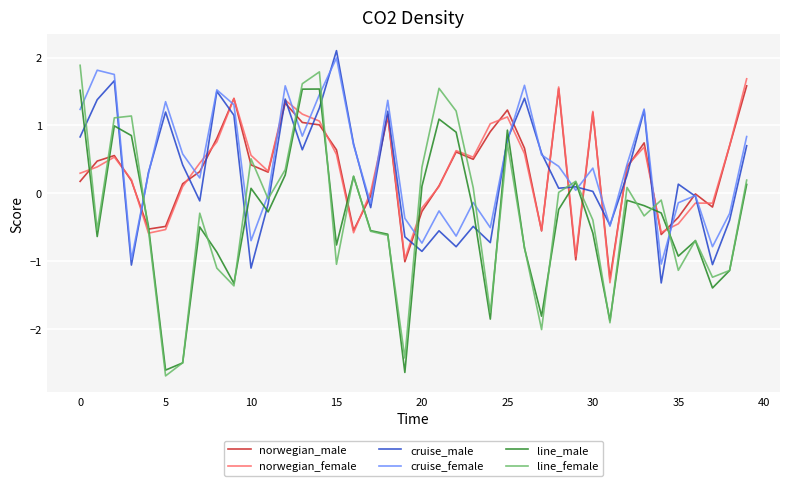

Which series has the largest range (max minus min)?

line_female